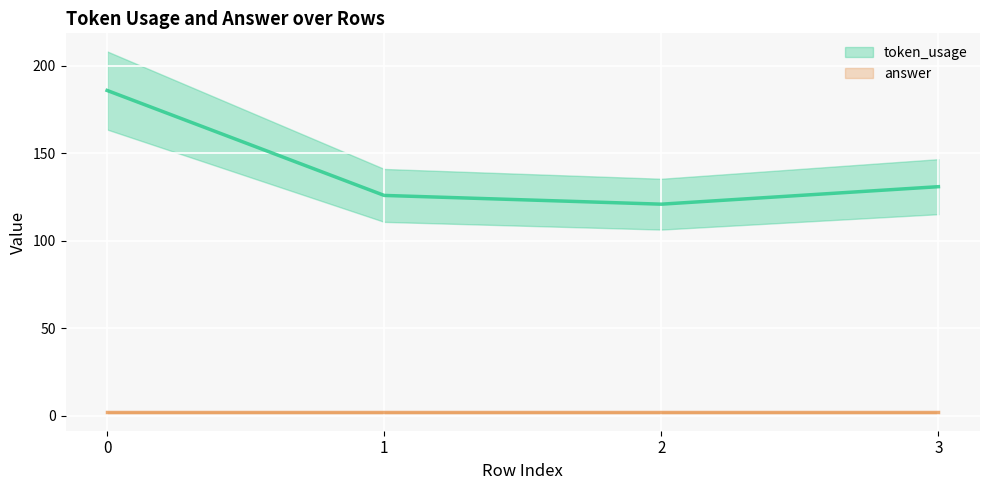

What is the sum of all values?

564